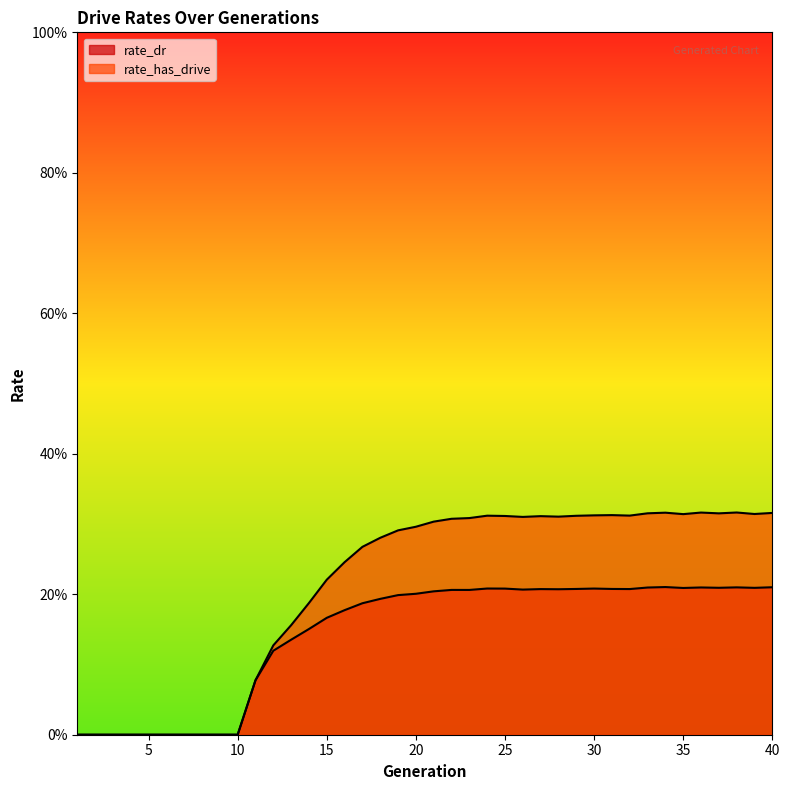

Where is the first local maximum for rate_has_drive?

24